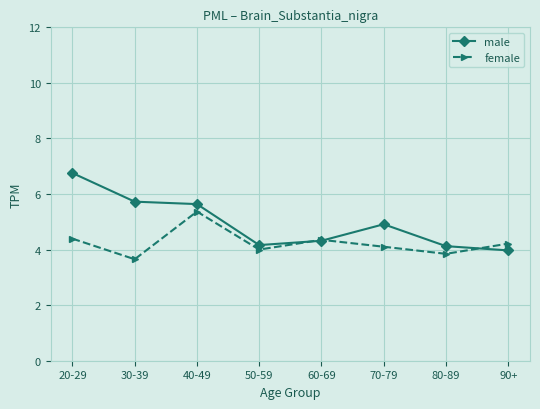

What is the average value of the male series?

5.0